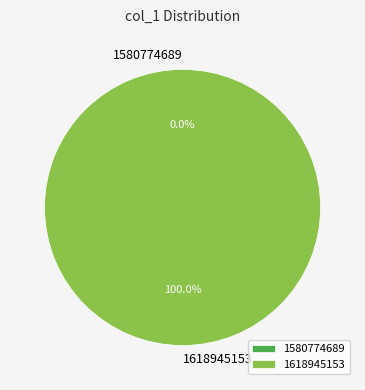

Is 1618945153 the majority of the pie?

Yes